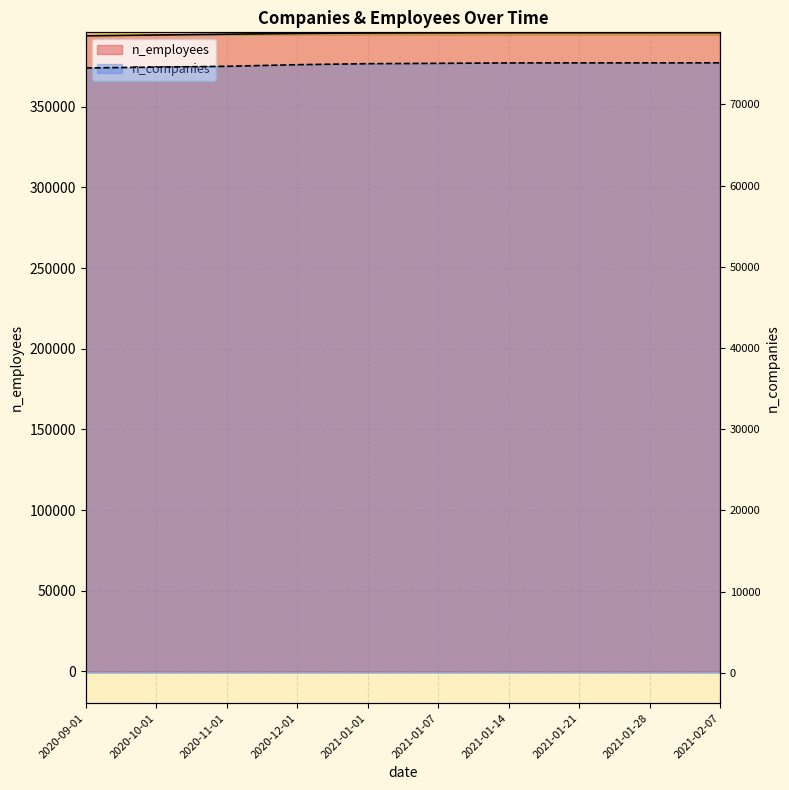

Which series changed the most between 2021-01-01 and 2021-02-07?

n_employees